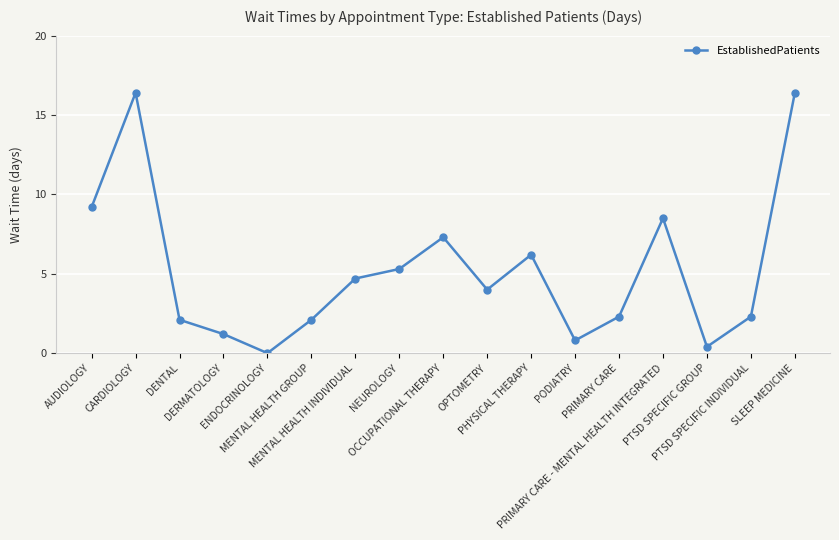

At which label is the value closest to 8?

PRIMARY CARE - MENTAL HEALTH INTEGRATED